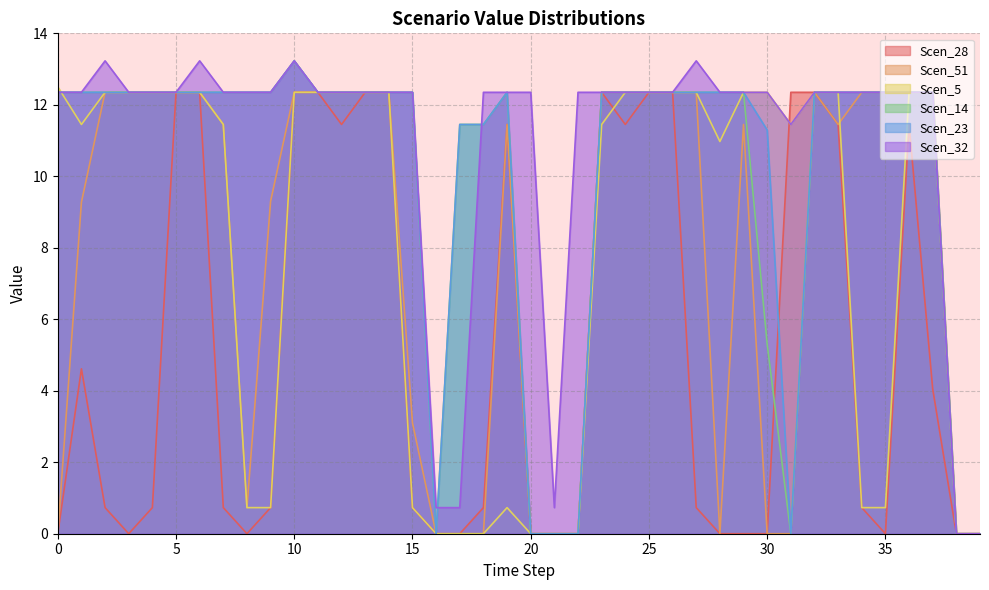

What is the spread (max minus min) of values at 16?

0.7